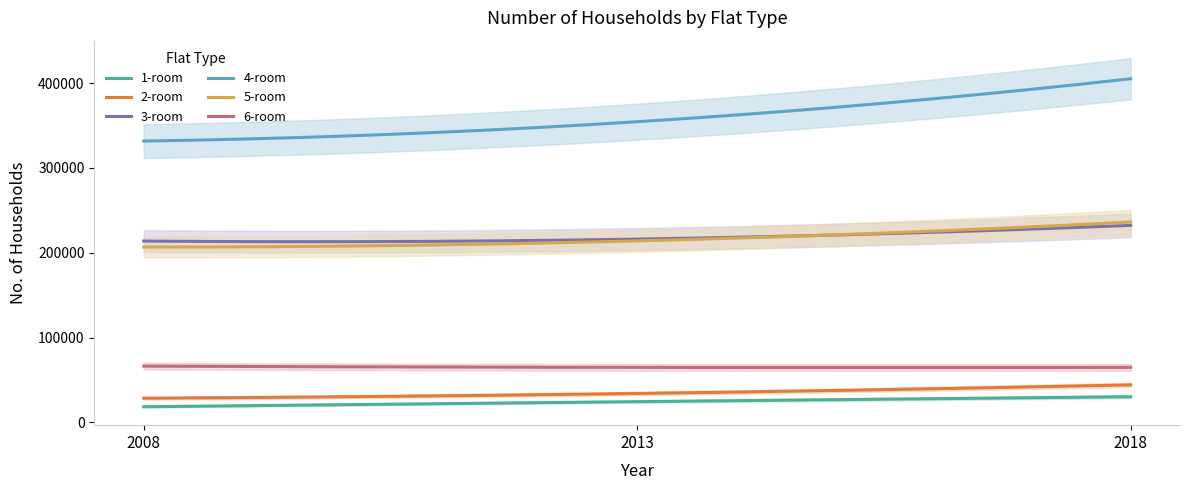

Does the chart display data point markers on the line(s)?

No